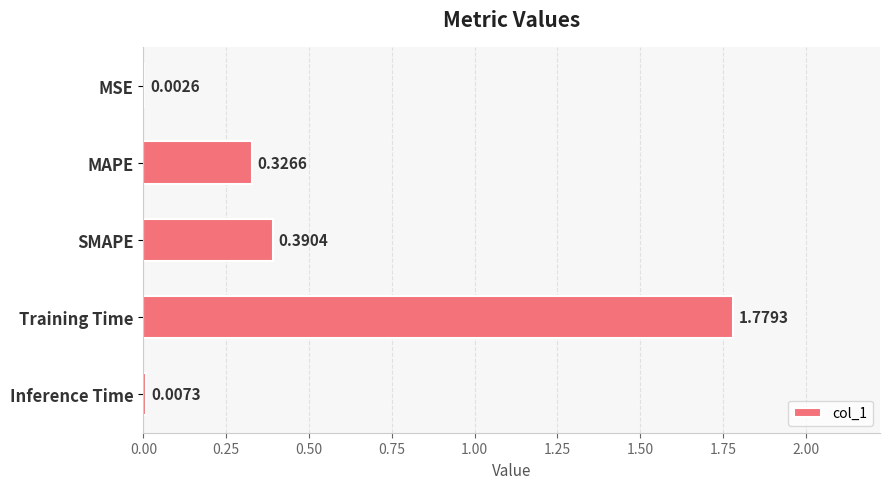

What is the sum of all values?

2.5